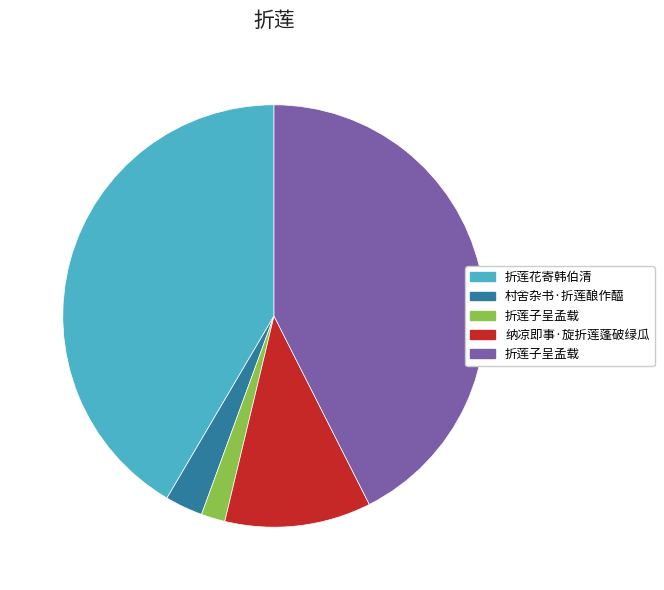

Is there a majority slice in this chart?

No